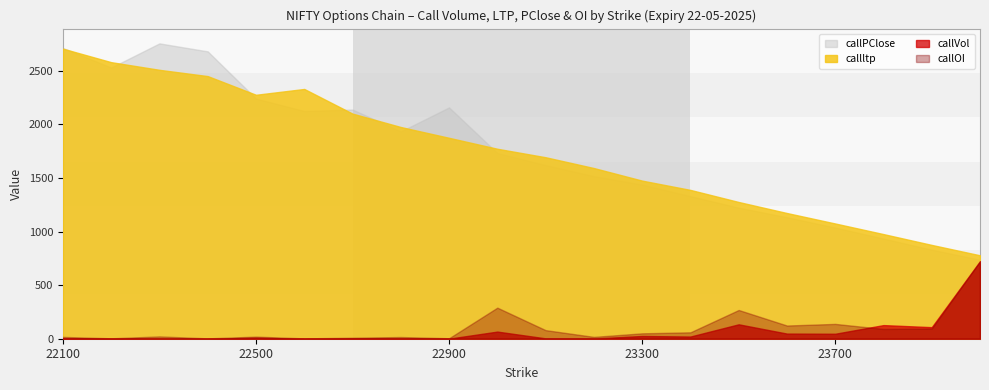

True or false: callOI and callPClose intersect in this chart.

True